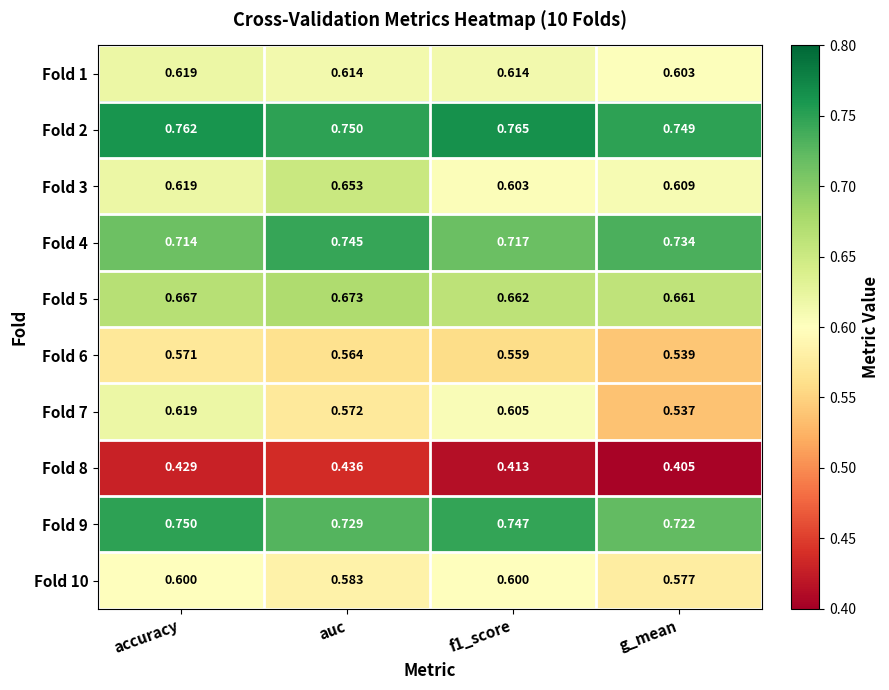

Is the value of Fold 1 at accuracy greater than the value of Fold 4 at f1_score?

No